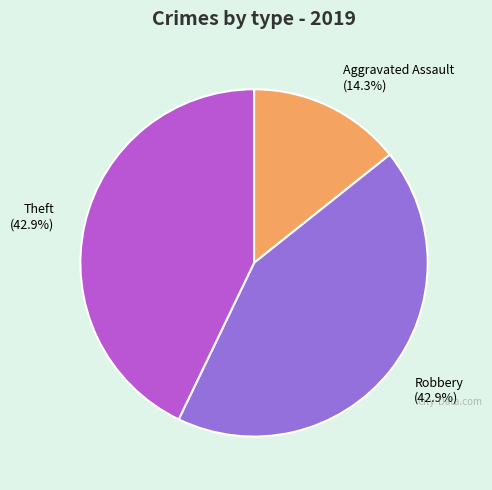

How many segments does this pie chart have?

3